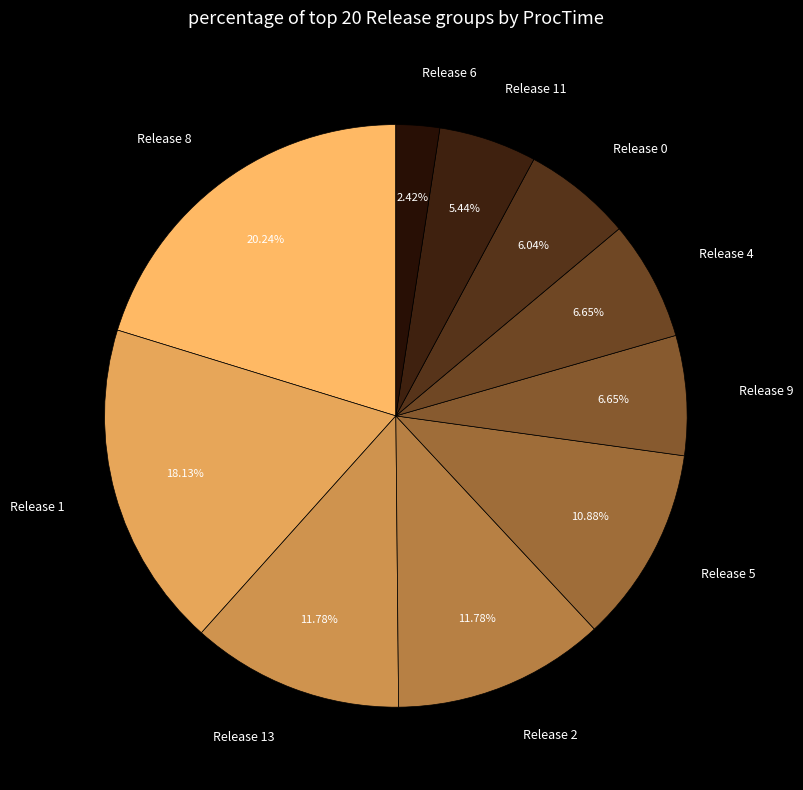

To the nearest percent, what is the average slice percentage?

10%